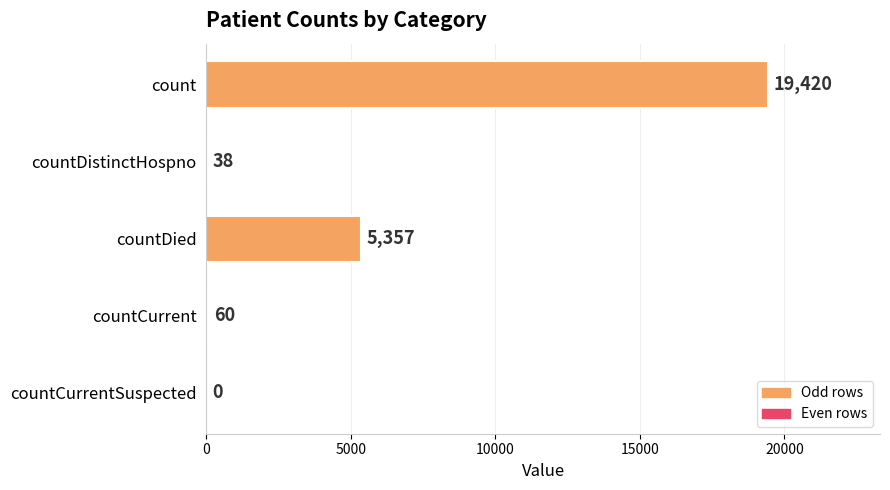

Reading top to bottom, what are all the values shown in this chart?

count=19420	countDistinctHospno=38	countDied=5357	countCurrent=60	countCurrentSuspected=0